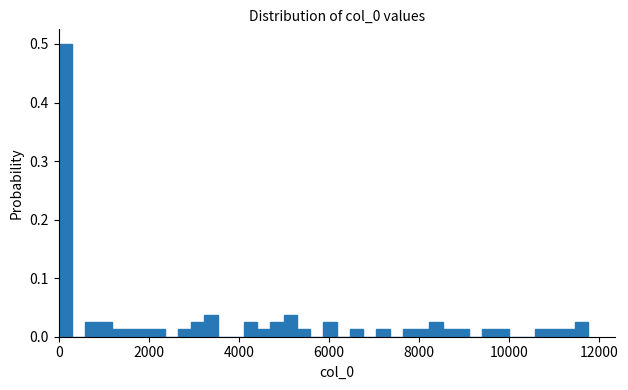

Around what value on the x-axis is the tallest bar? Give the approximate position of its centre, as read against the axis.

200